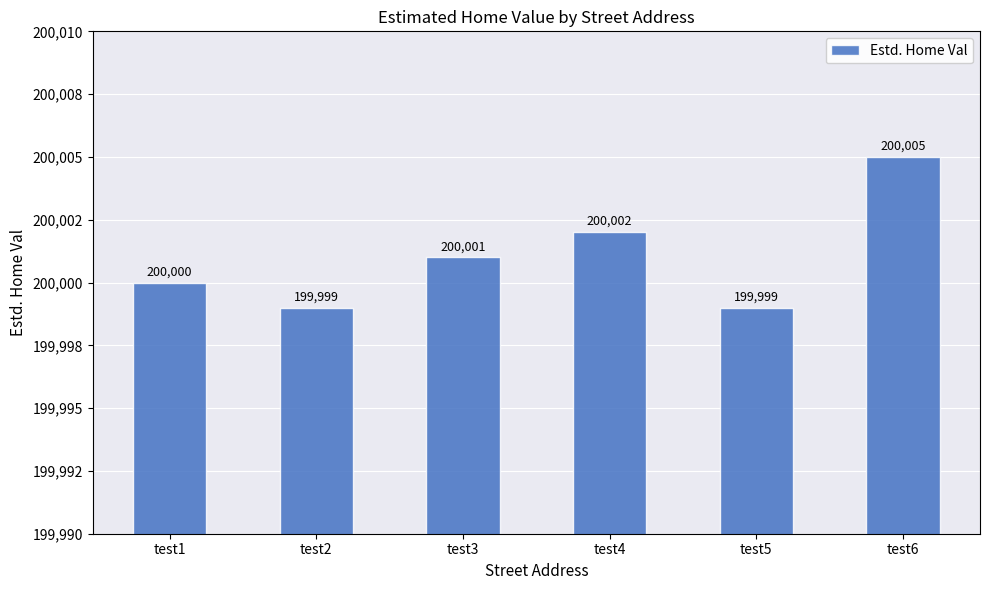

At which label does the data first exceed 200001?

test4